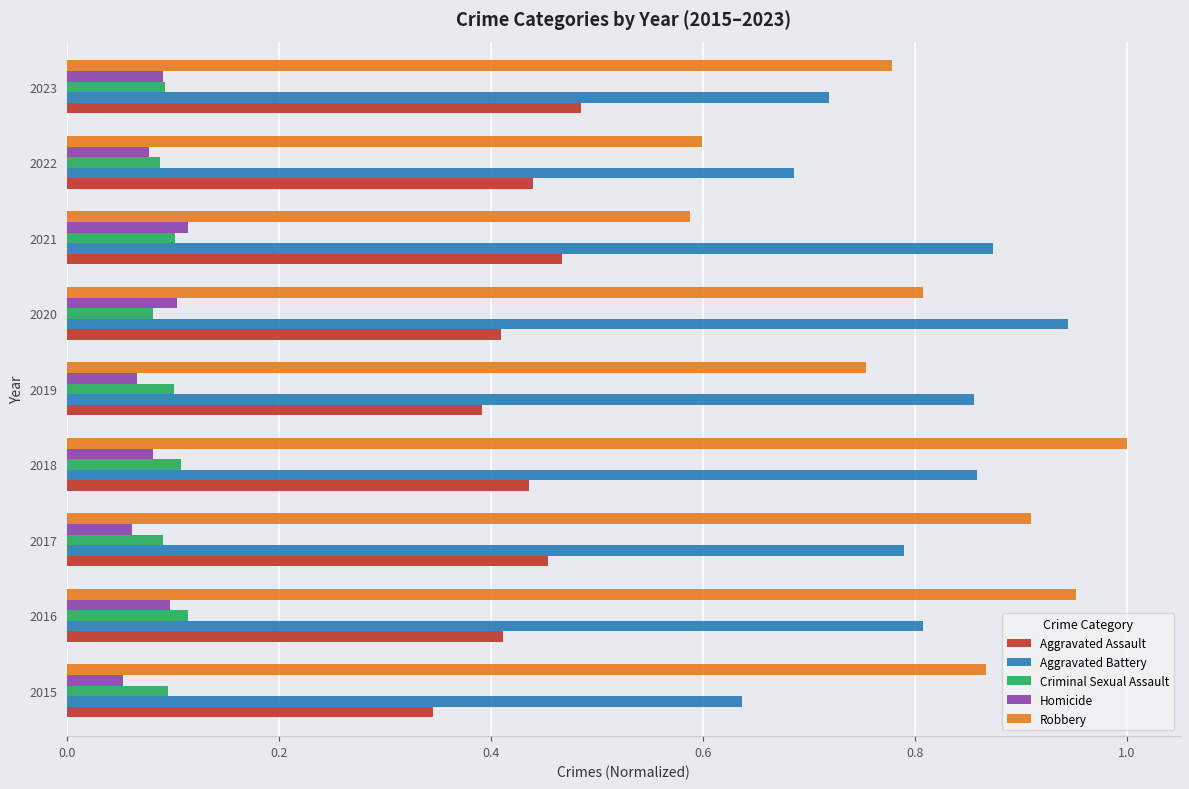

Between 2018 and 2023, which series saw the biggest shift?

Robbery